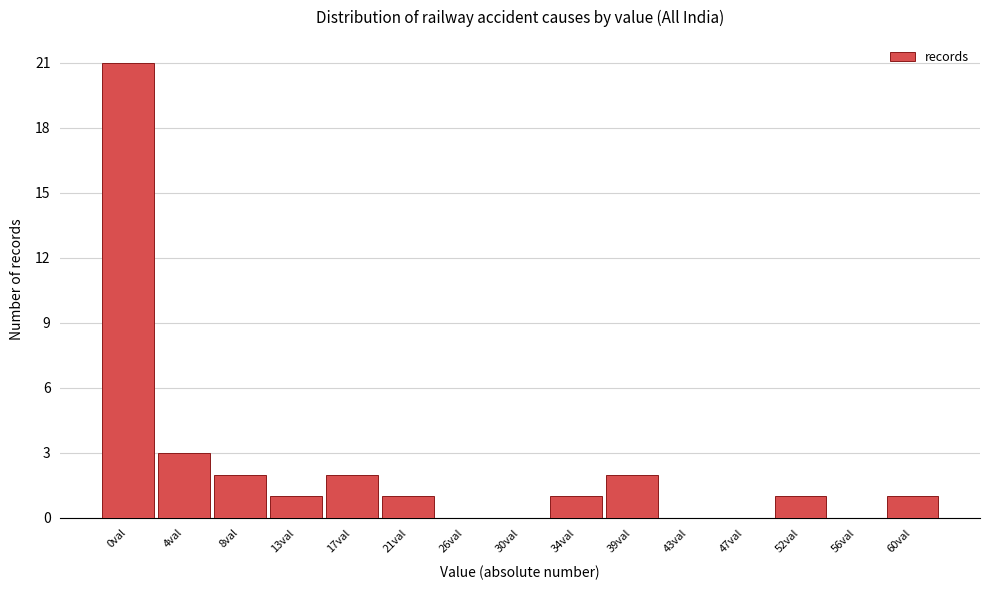

Reading right to left, extract all data points from this chart.

60val=1	56val=0	52val=1	47val=0	43val=0	39val=2	34val=1	30val=0	26val=0	21val=1	17val=2	13val=1	8val=2	4val=3	0val=21